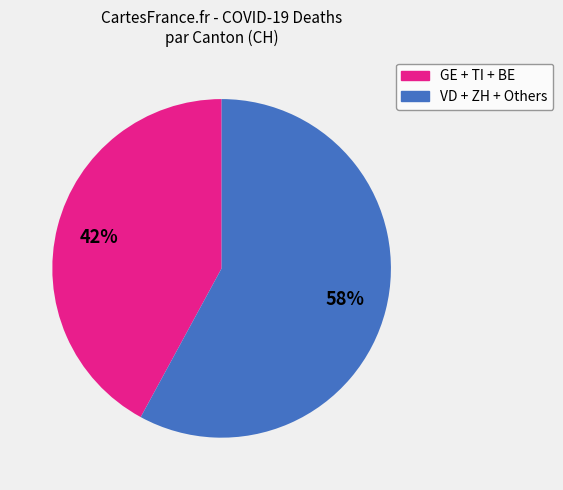

To the nearest percent, what is the average slice percentage?

50%